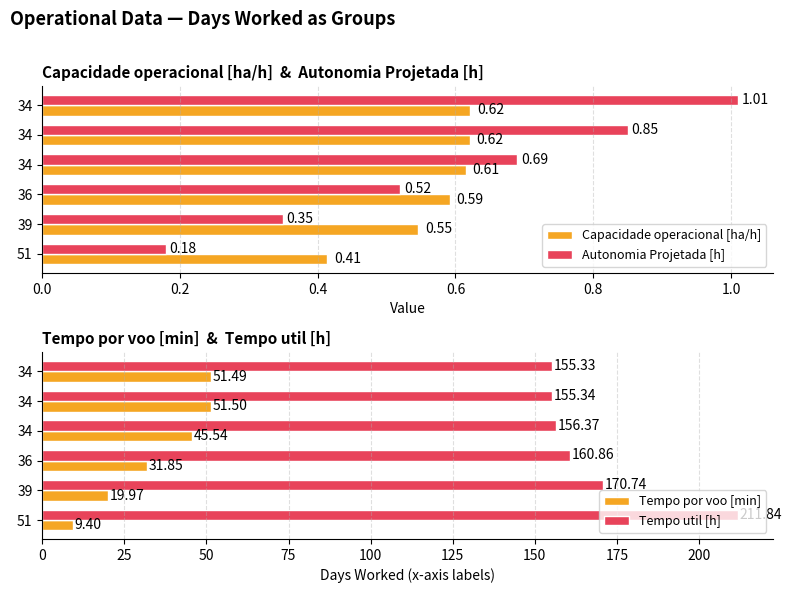

Which series changed the most between 51 and 34?

Tempo util [h]